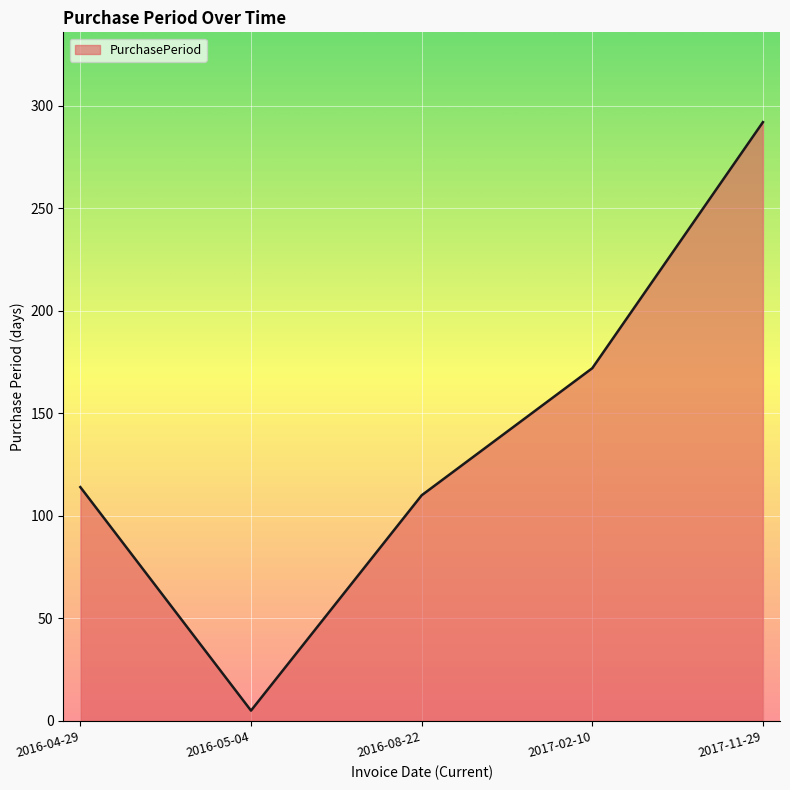

At which label is the value closest to 148?

2017-02-10